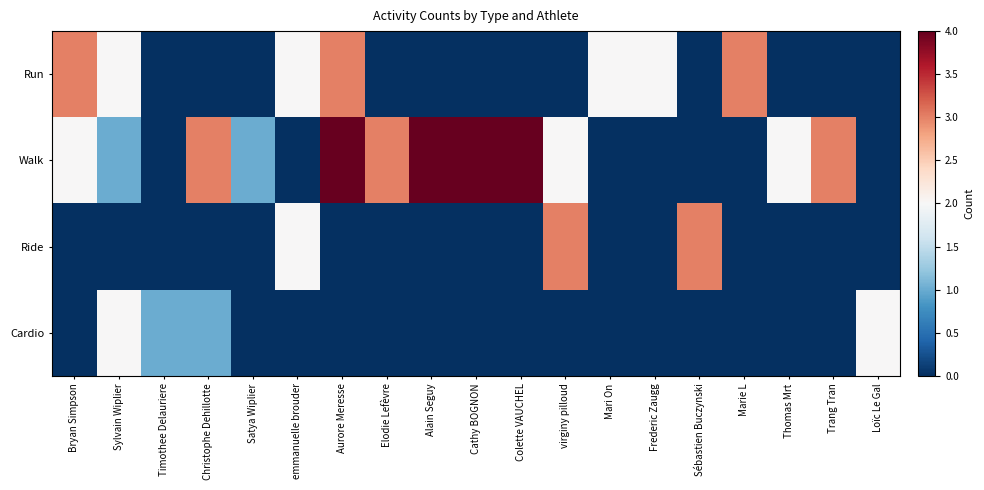

What is the total value across all series at Trang Tran?

3